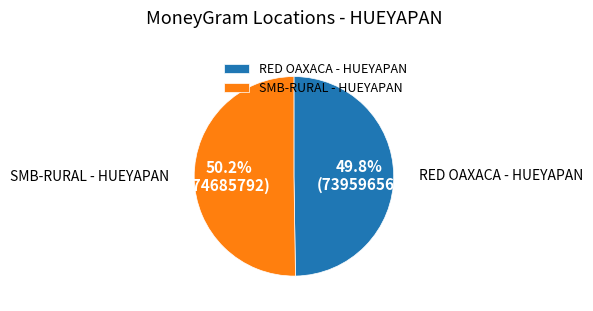

To the nearest percent, what is the combined percentage of RED OAXACA - HUEYAPAN and SMB-RURAL - HUEYAPAN?

100%